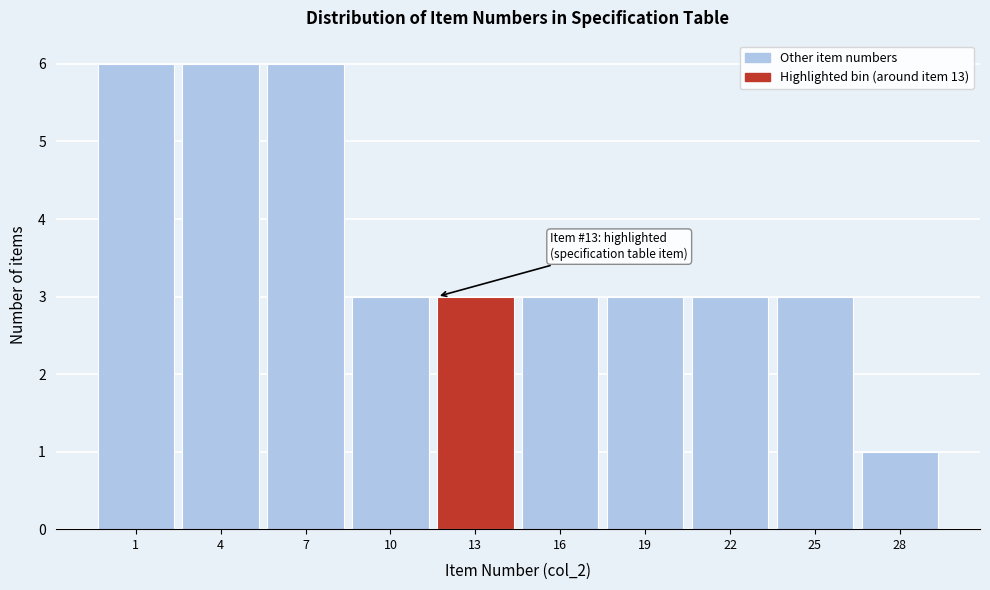

Reading right to left, transcribe all the data shown in this chart.

1	3	3	3	3	3	3	6	6	6